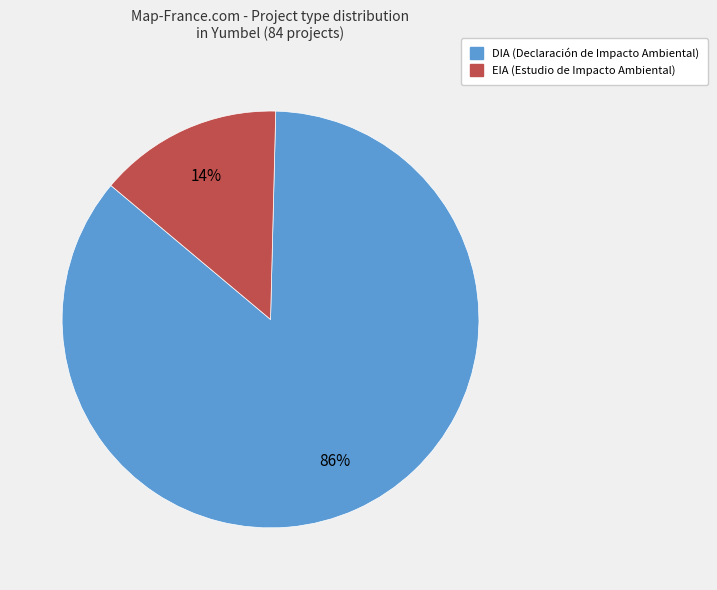

Which has a higher value, EIA or DIA?

DIA